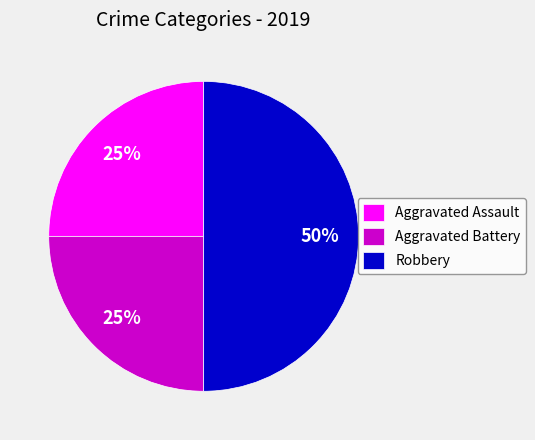

Does Aggravated Assault represent more than half of the total?

No